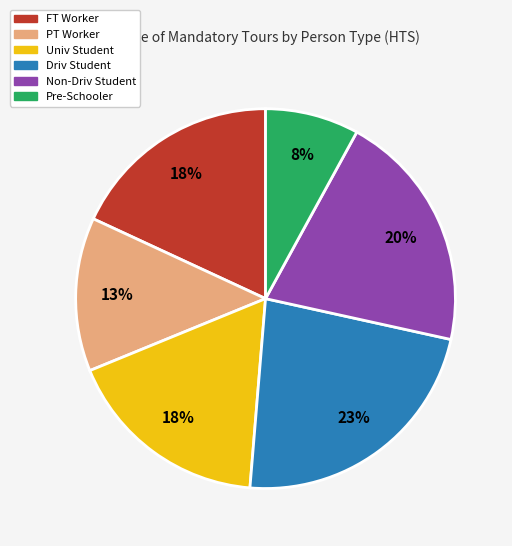

To the nearest percent, what is the difference between the largest and smallest slice percentages?

15%